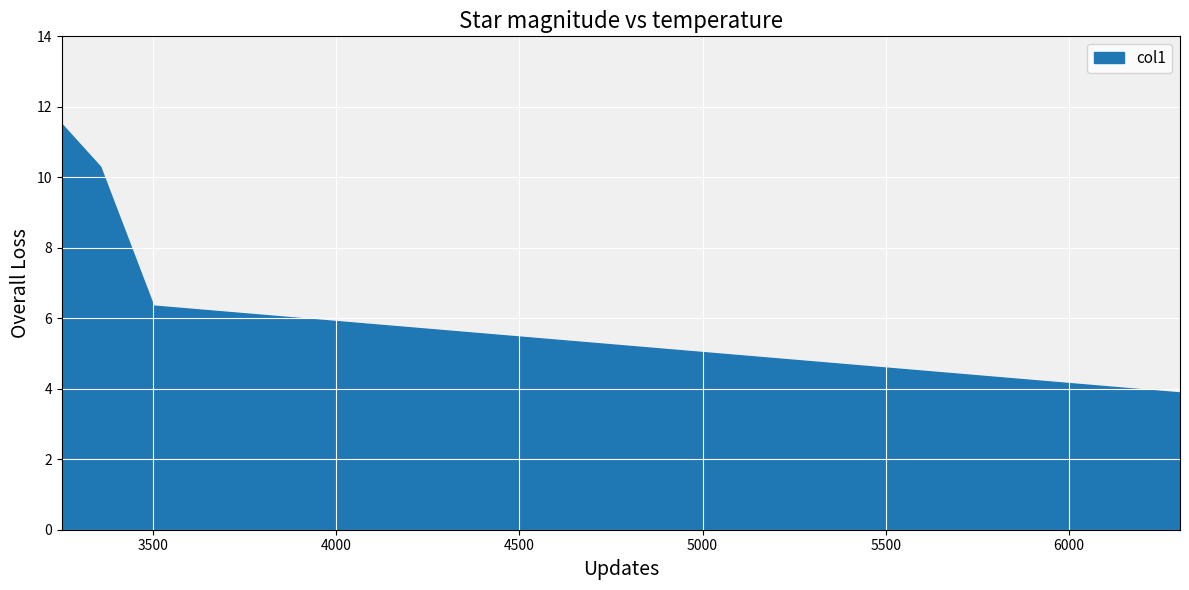

What value does the data have at 3355?

10.3